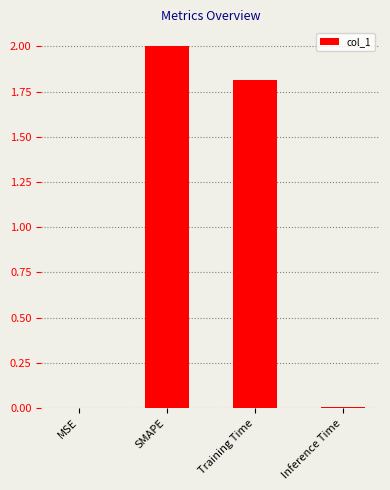

The value at SMAPE is 3.1. True or false?

False